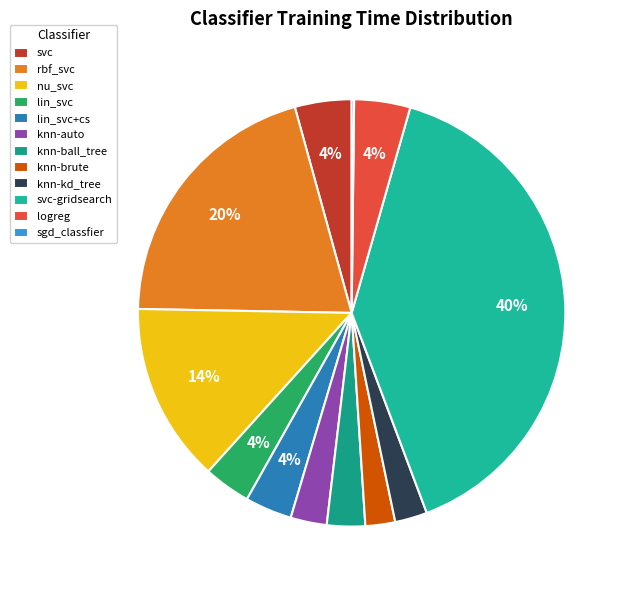

Is it true that logreg is 13% of the pie?

False